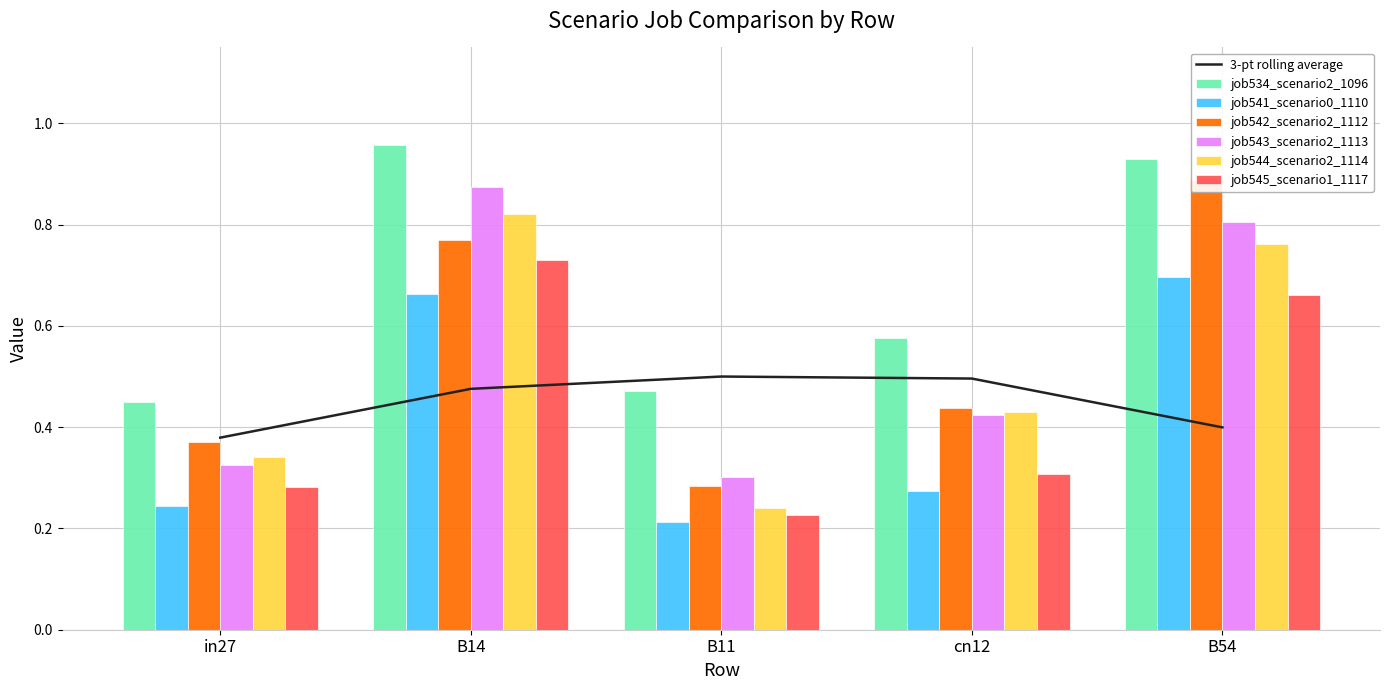

Reading left to right, list all the values displayed in this chart.

job534_scenario2_1096: in27=0.4	B14=1.0	B11=0.5	cn12=0.6	B54=0.9
job541_scenario0_1110: in27=0.2	B14=0.7	B11=0.2	cn12=0.3	B54=0.7
job542_scenario2_1112: in27=0.4	B14=0.8	B11=0.3	cn12=0.4	B54=0.9
job543_scenario2_1113: in27=0.3	B14=0.9	B11=0.3	cn12=0.4	B54=0.8
job544_scenario2_1114: in27=0.3	B14=0.8	B11=0.2	cn12=0.4	B54=0.8
job545_scenario1_1117: in27=0.3	B14=0.7	B11=0.2	cn12=0.3	B54=0.7